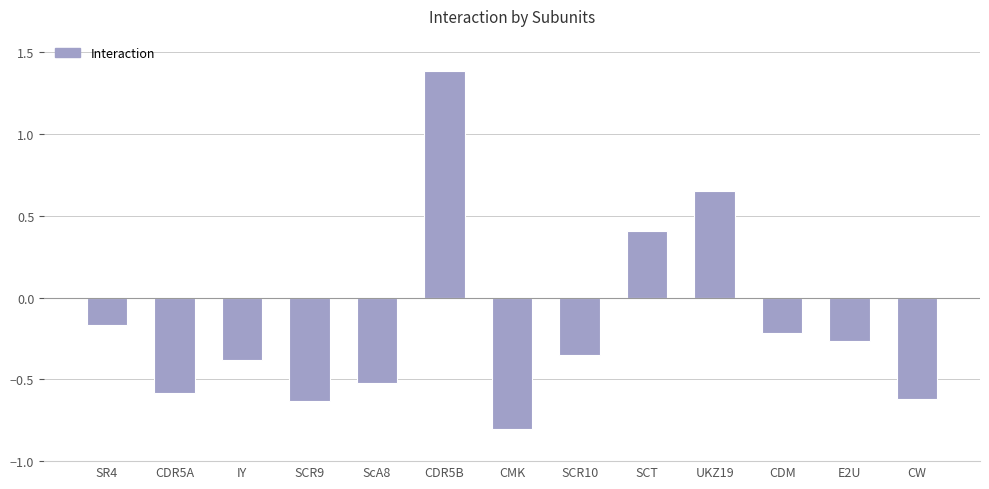

What is the change in value from SCR10 to SCT?

+0.8